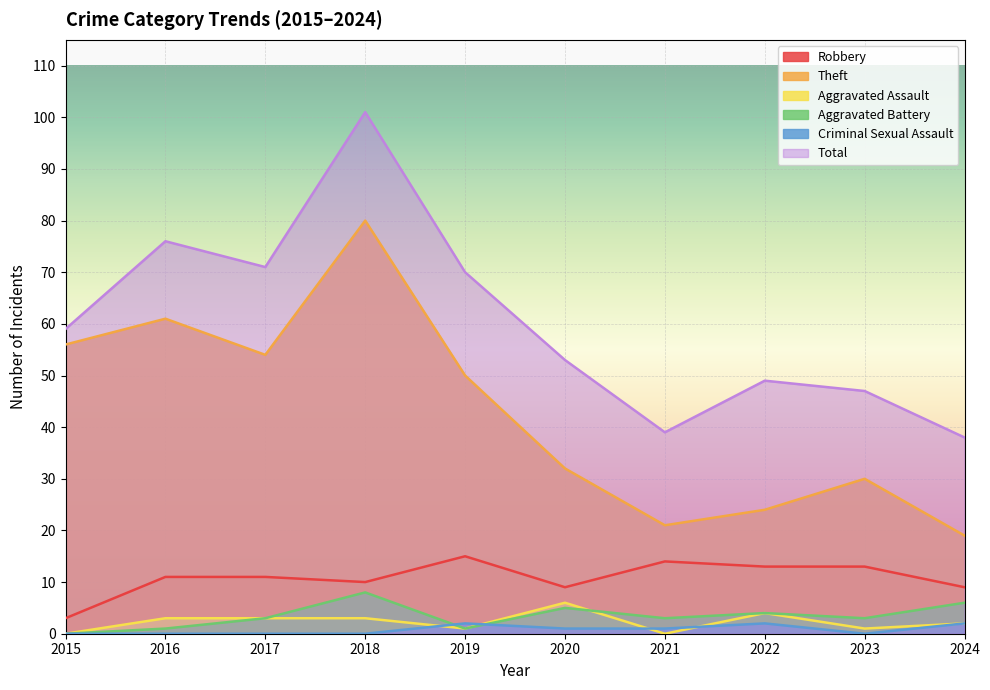

What is the greatest value displayed?

101